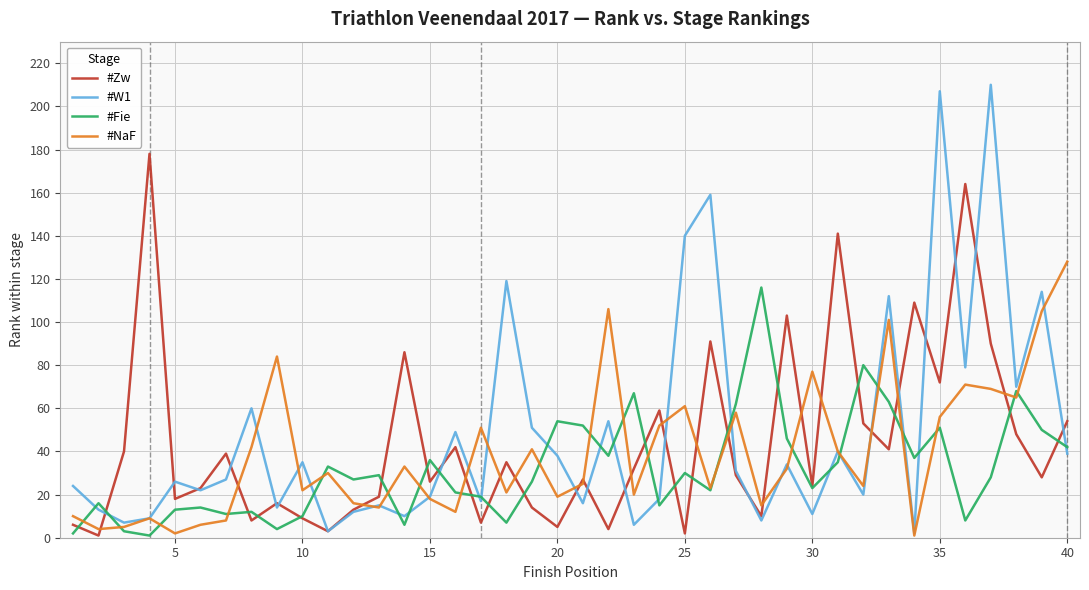

What are all the series names shown in the legend?

#Zw, #W1, #Fie, #NaF